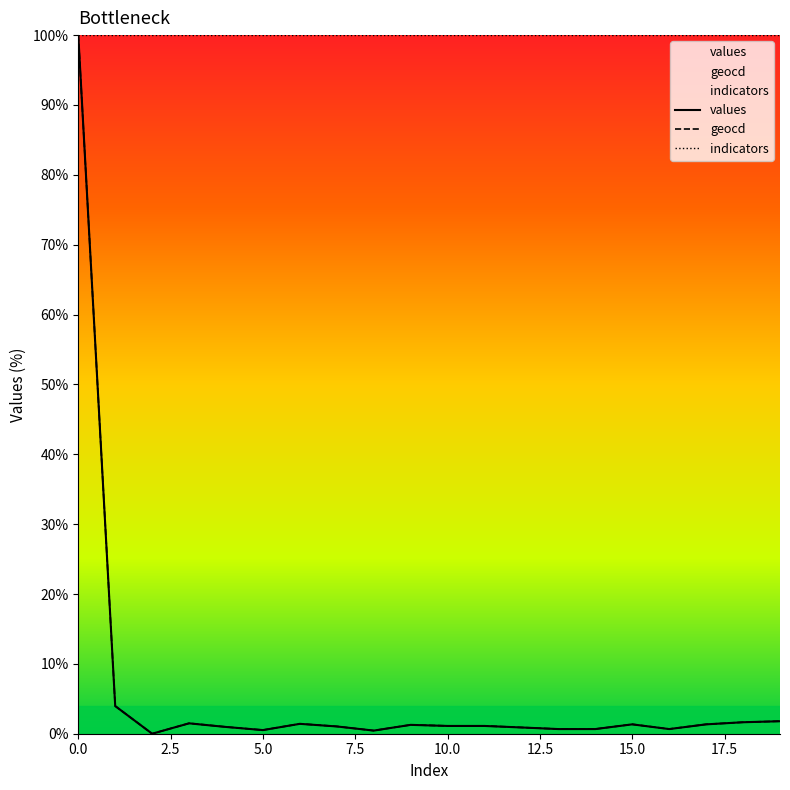

What is the label of the 20th point from the left?

19